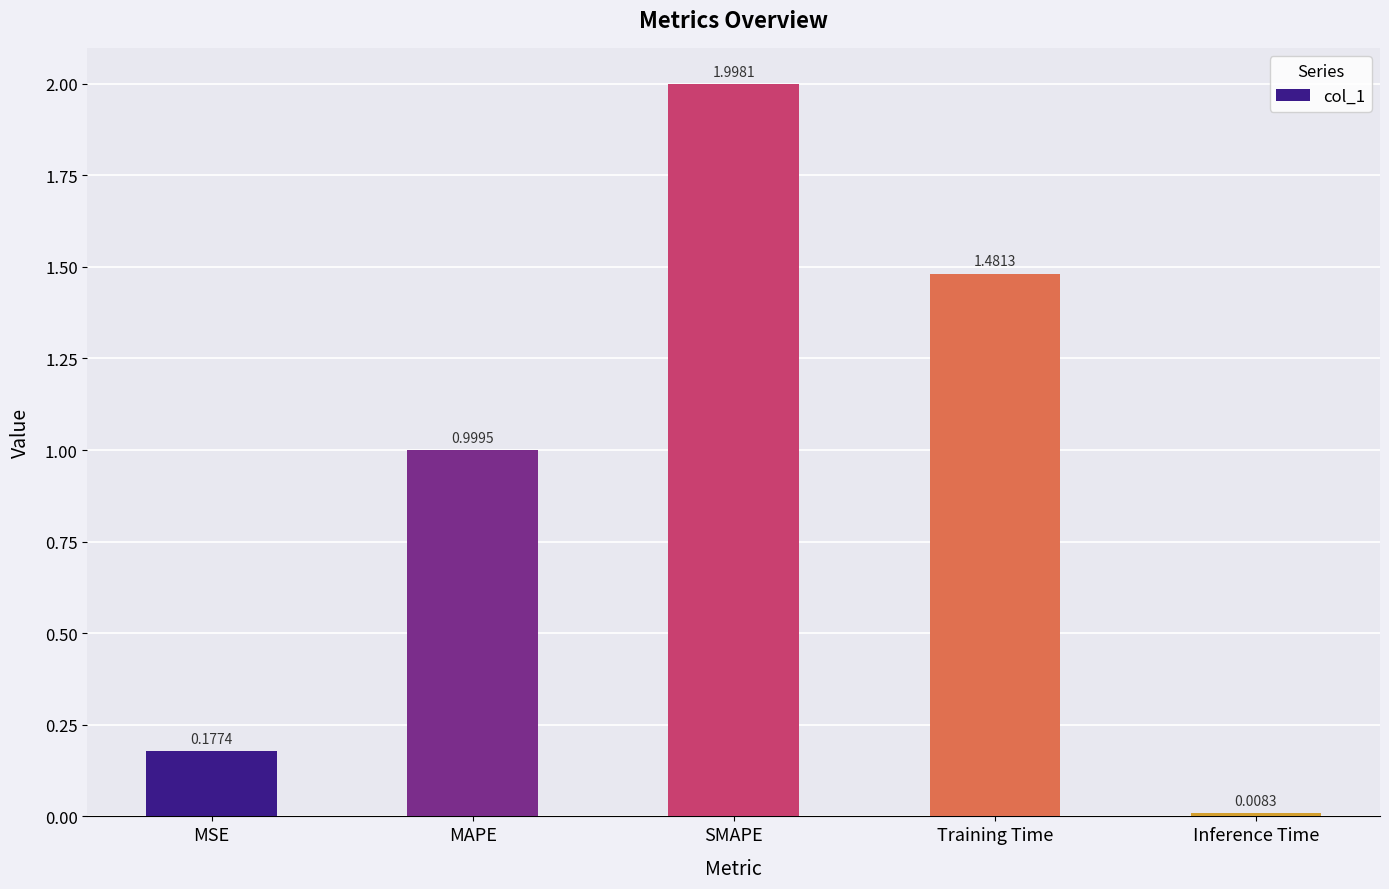

Rank the categories by value from highest to lowest.

SMAPE, Training Time, MAPE, MSE, Inference Time